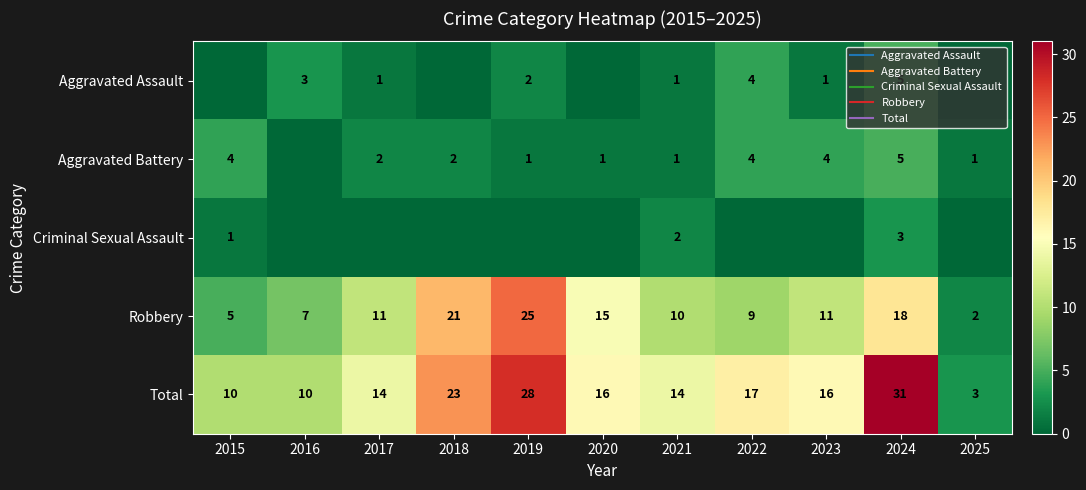

Where is Criminal Sexual Assault nearest to the value 1?

2015